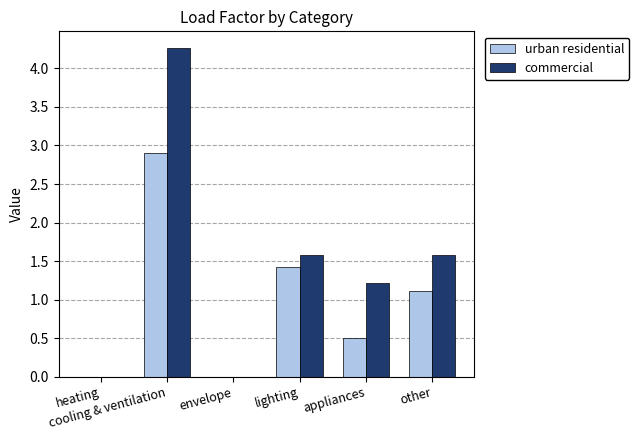

How many values in the commercial series exceed 1?

4